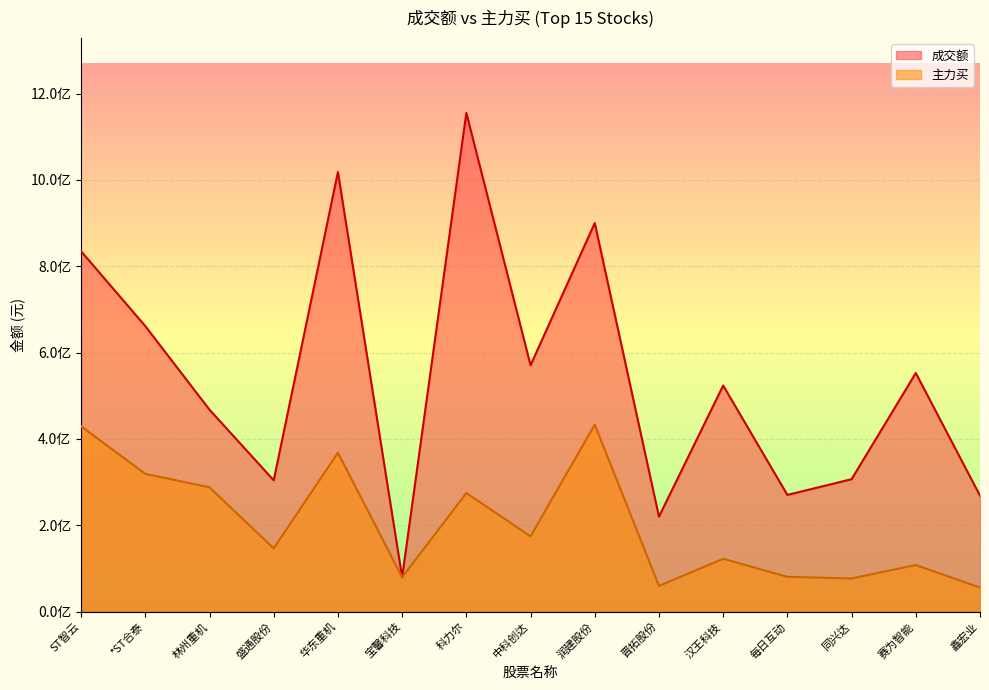

What is the label of the 11th point from the right?

华东重机